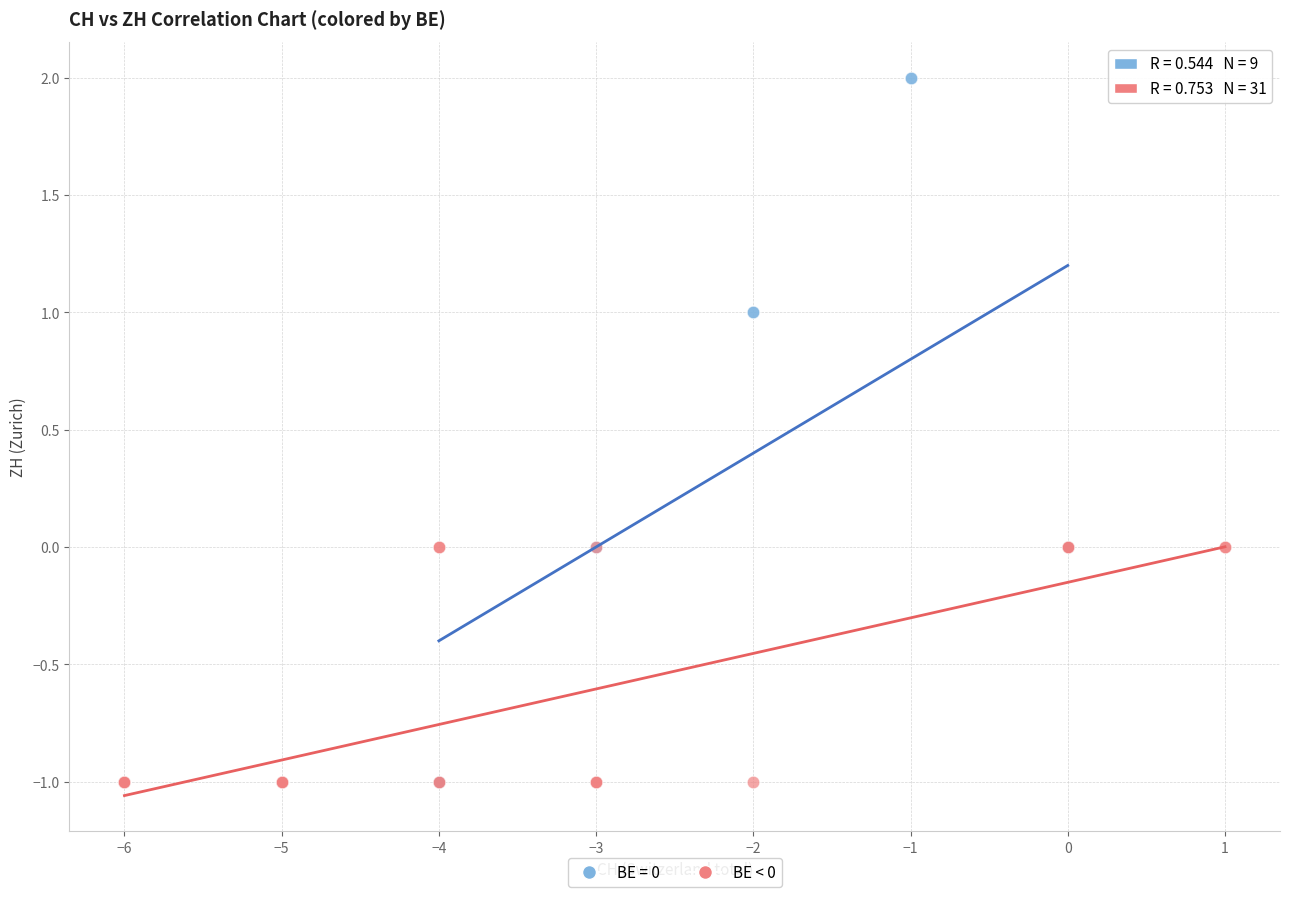

Which series has the widest spread of Y values?

BE = 0